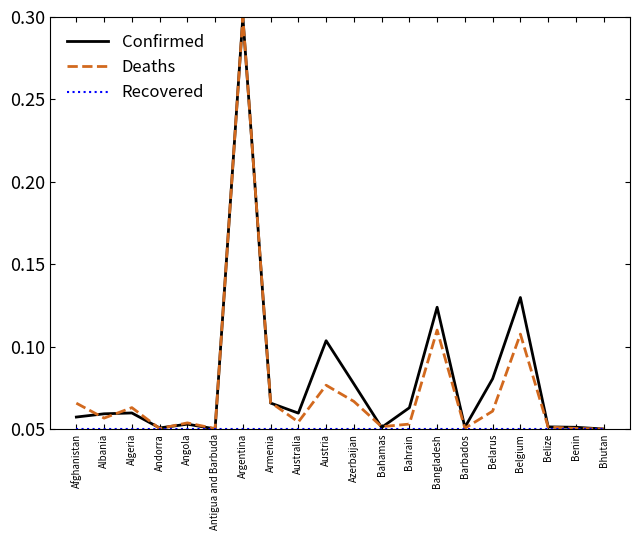

Which series changed the most between Afghanistan and Azerbaijan?

Confirmed